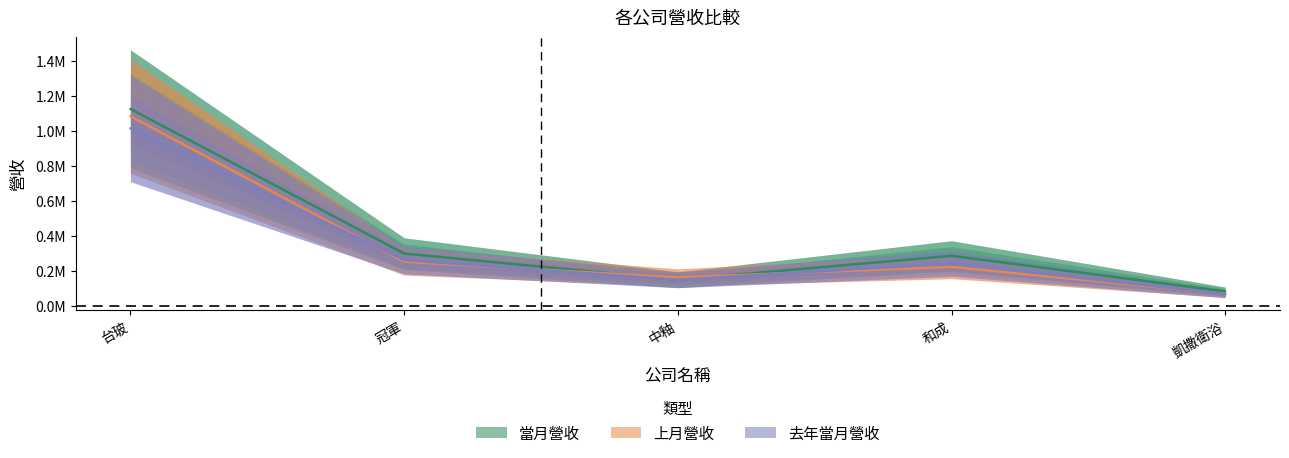

What is the difference between the 上月營收 values at 中釉 and 冠軍?

89121